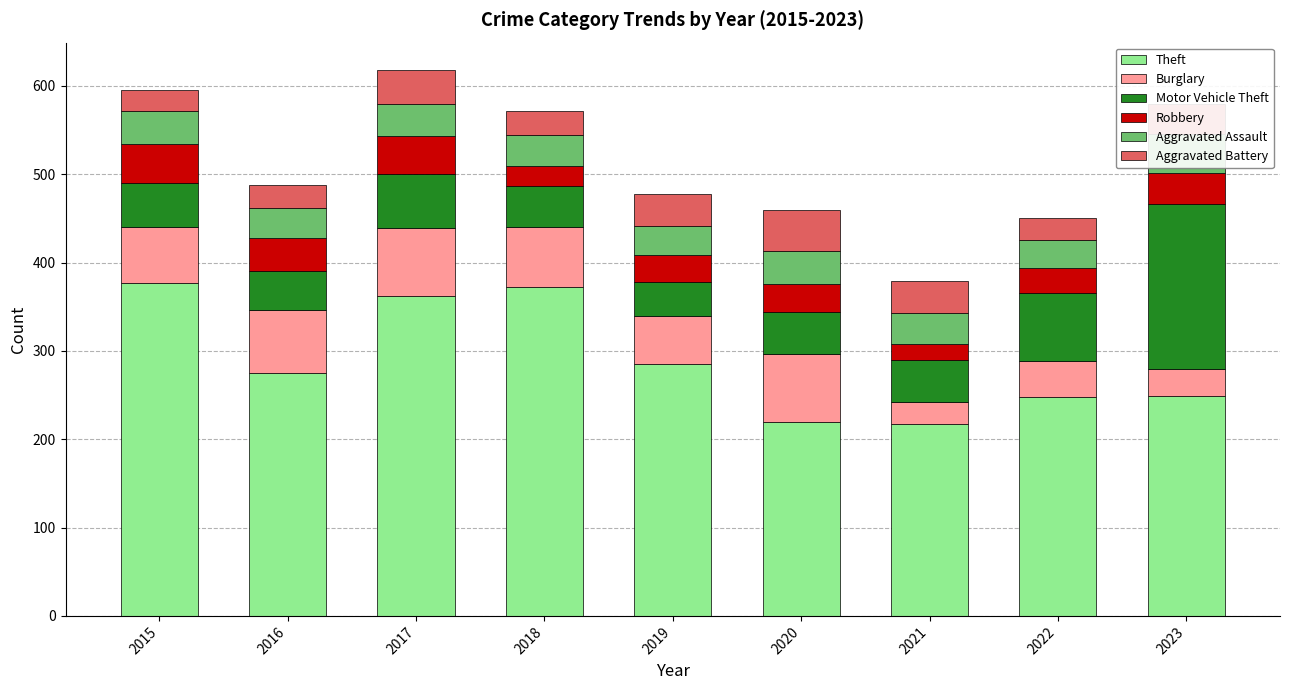

Reading left to right, list all the values displayed in this chart.

Theft: 377	275	362	372	285	220	217	248	249
Burglary: 63	71	77	68	55	76	25	41	30
Motor Vehicle Theft: 50	44	61	47	38	48	48	77	187
Robbery: 44	38	43	22	31	32	18	28	35
Aggravated Assault: 38	34	36	35	32	37	35	32	44
Aggravated Battery: 23	26	39	28	37	46	36	24	34